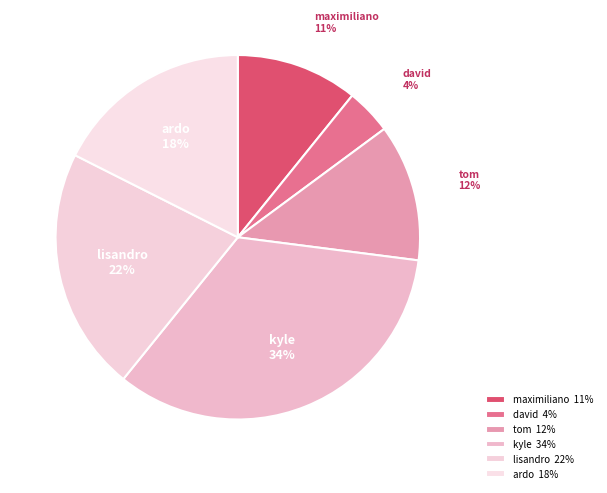

How many slices are in this pie chart?

6